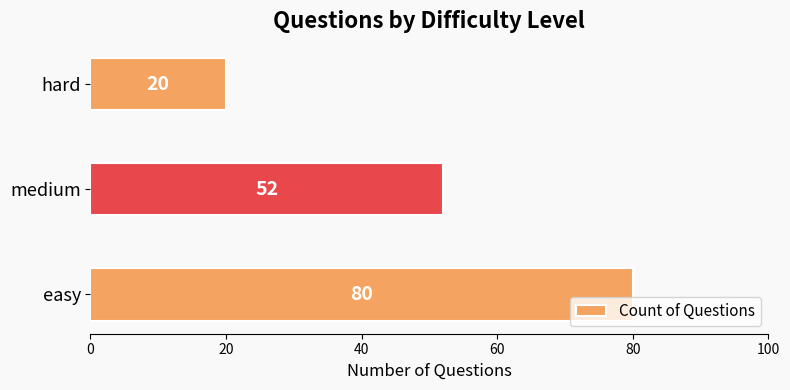

Approximately how many times larger is the value at easy compared to medium?

1.5